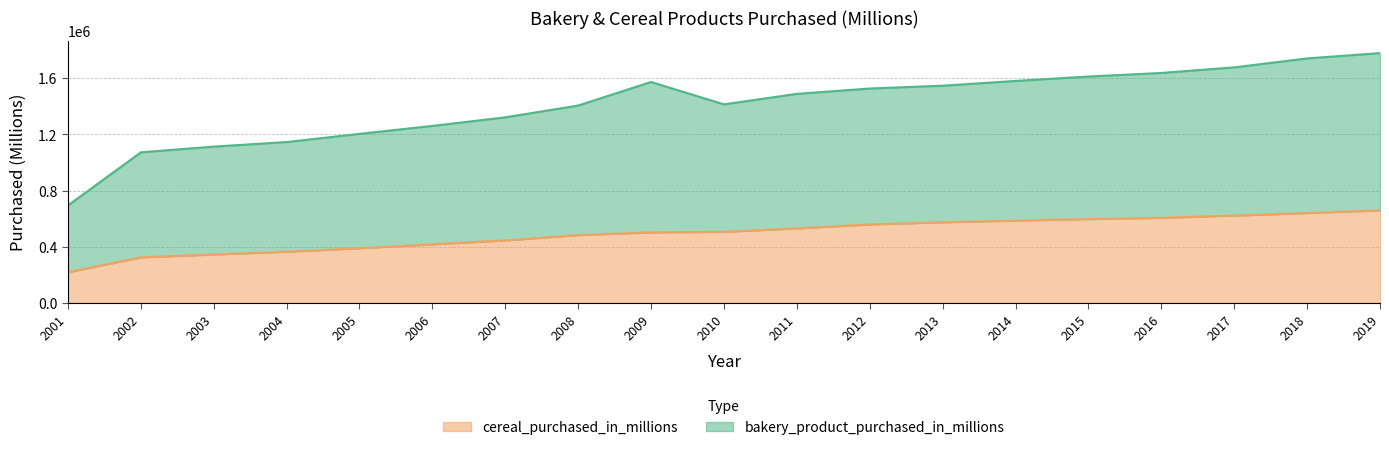

At which label does bakery_product_purchased_in_millions reach its minimum?

2001